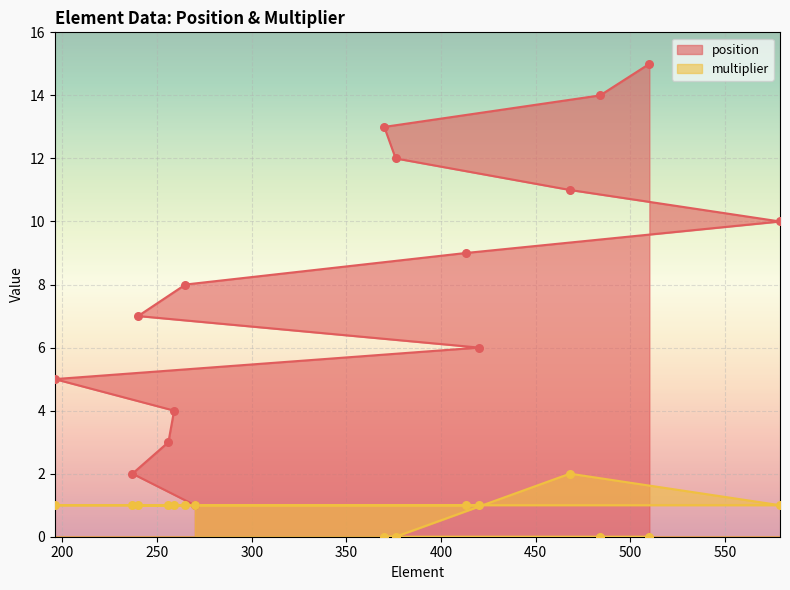

What are all the series names shown in the legend?

position, multiplier